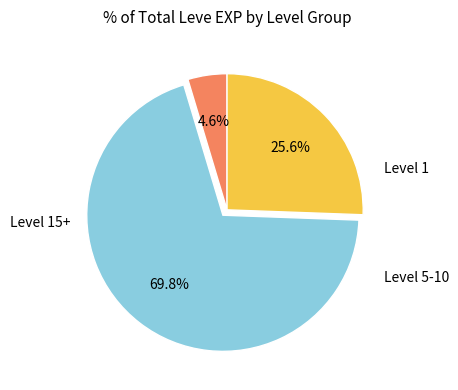

Is there any slice that represents more than half of the pie?

Yes